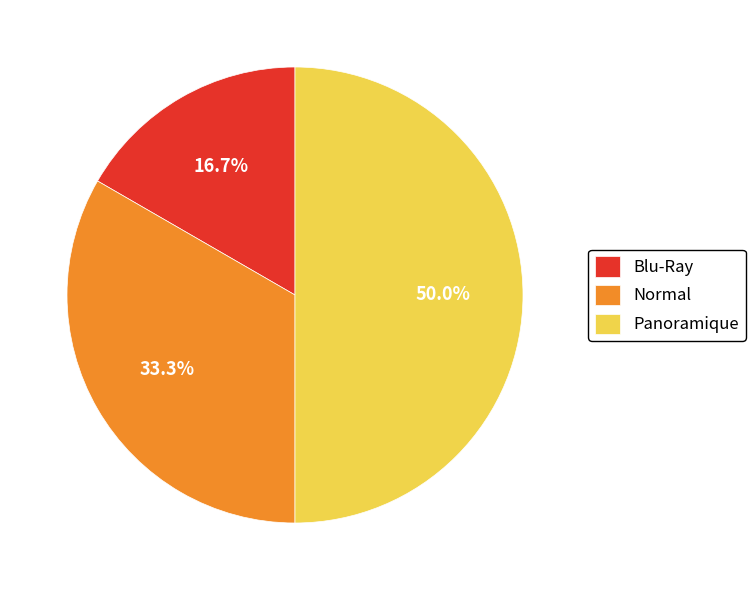

Does Blu-Ray account for over 50% of the chart?

No